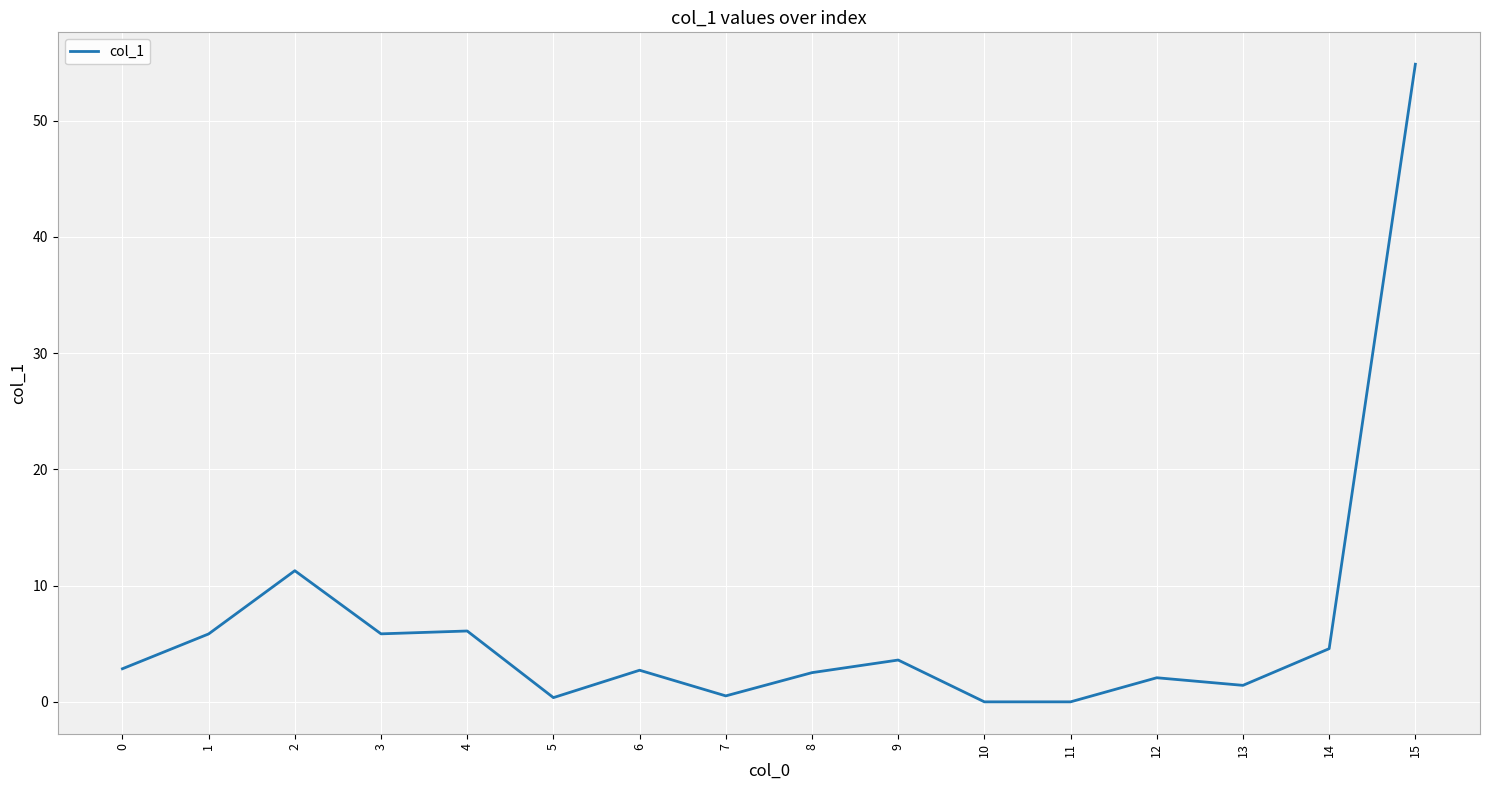

What is the greatest value displayed?

54.9